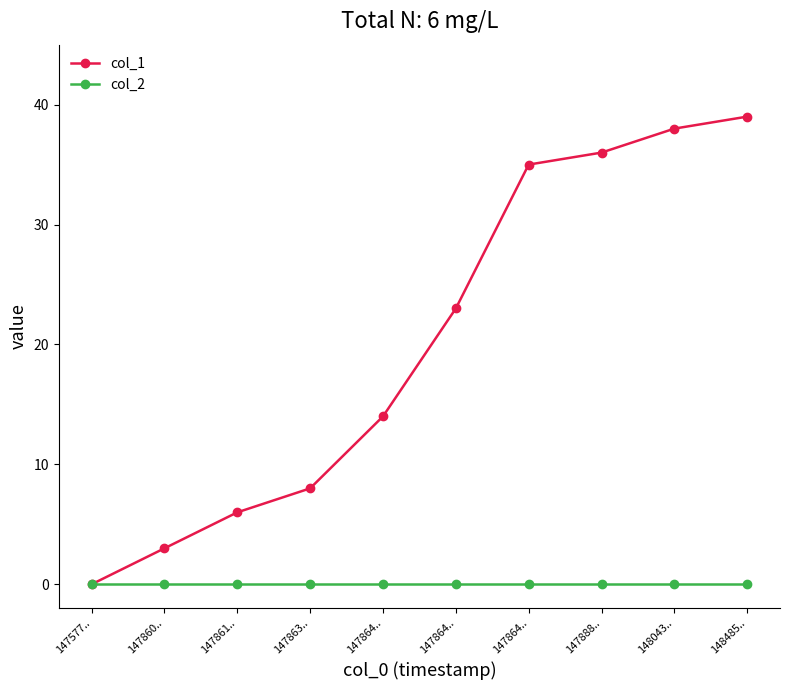

What are all the series names shown in the legend?

col_1, col_2